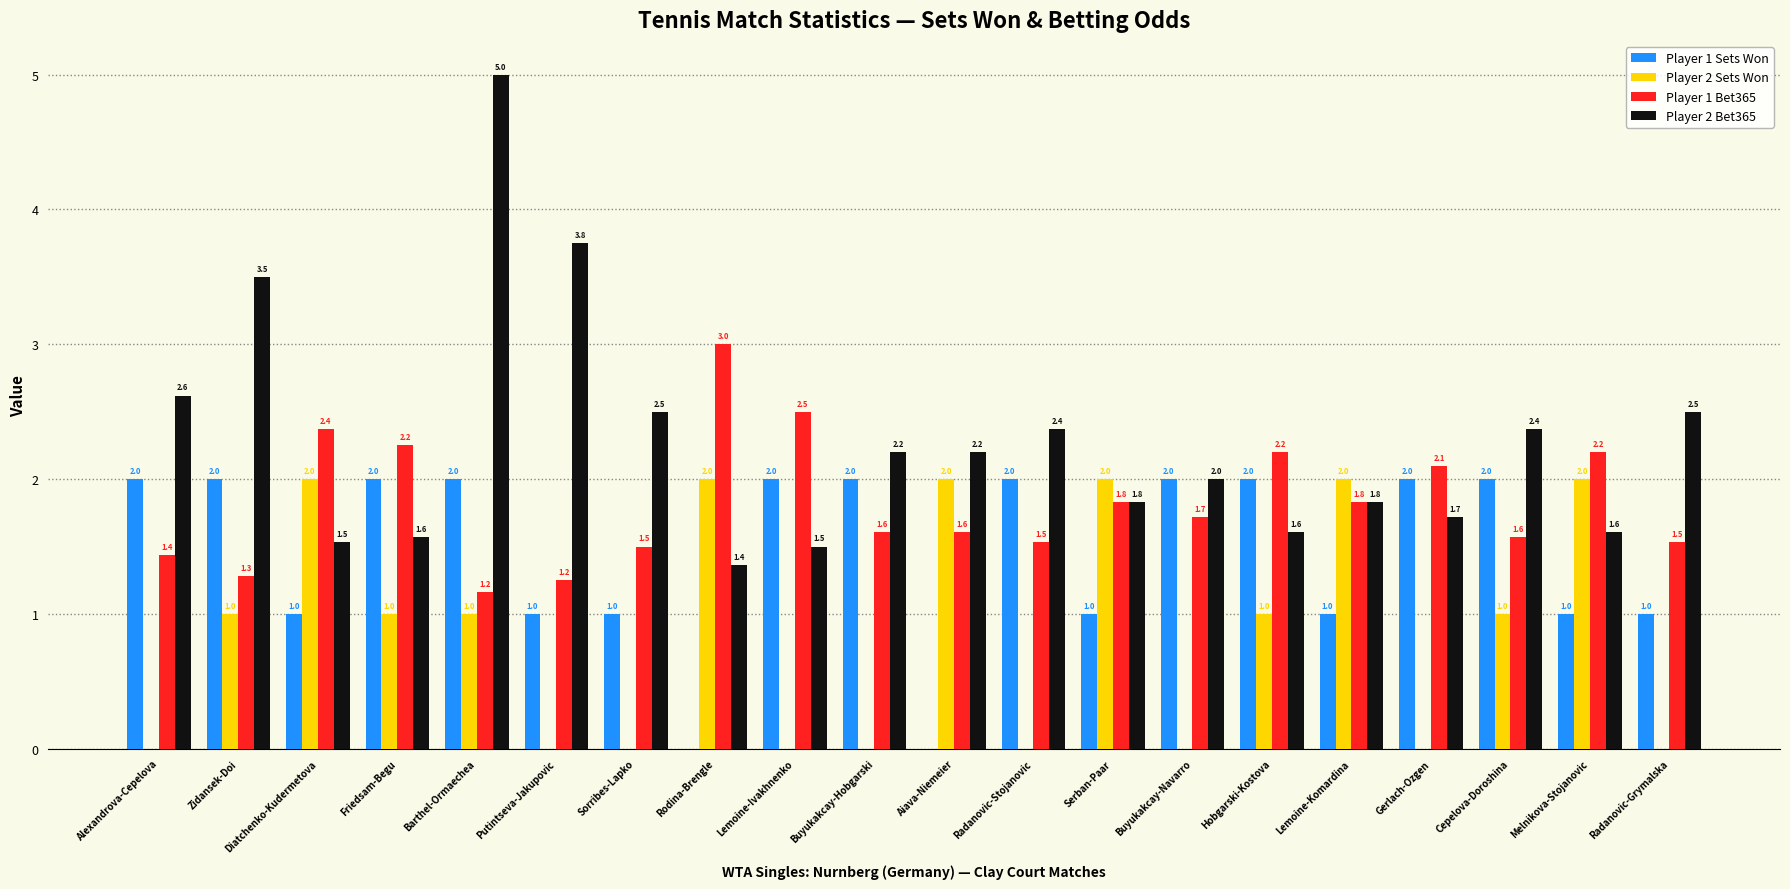

How many positive values does the Player 1 Sets Won series have?

18